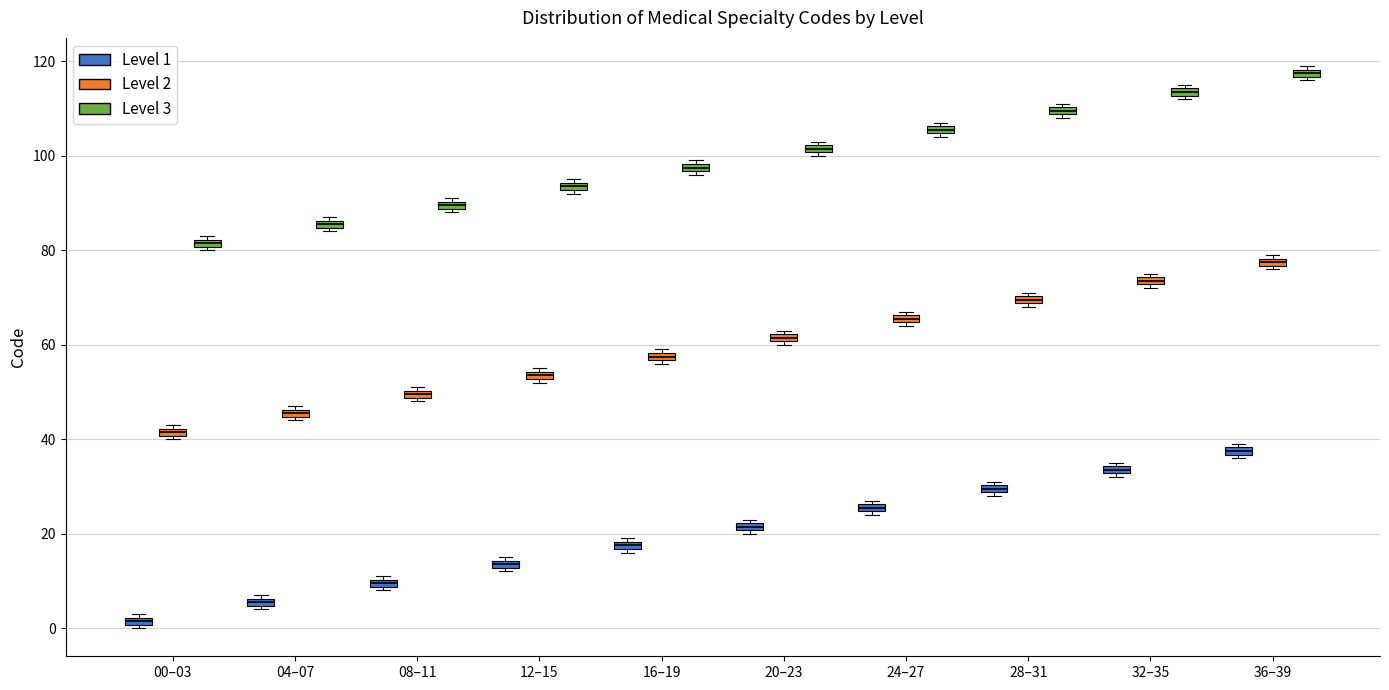

Where is the lower edge of the box for 24–27 (Level 1) on the y-axis? The values are not printed on the chart, so give them approximately, as read against the axis.

24